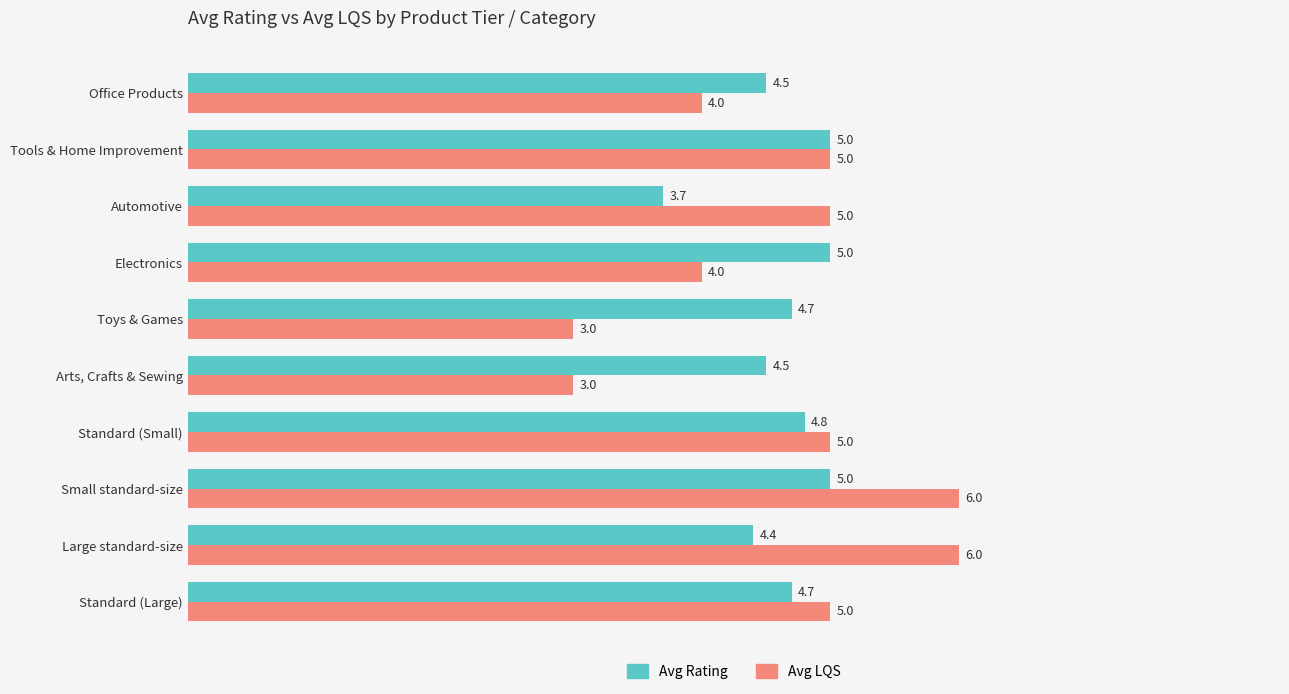

Rank the series by their average value, from lowest to highest.

Avg LQS, Avg Rating